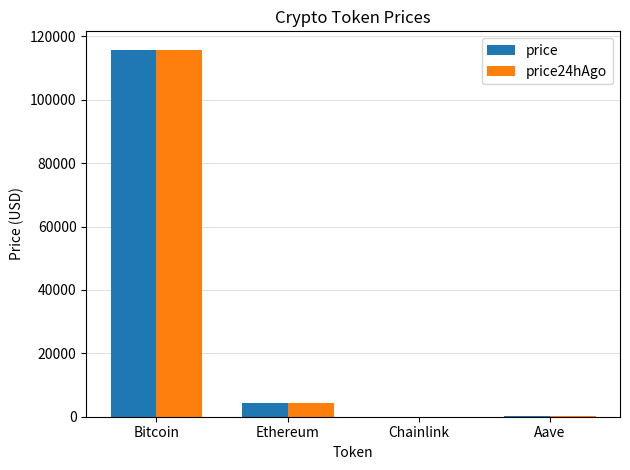

What is the difference between the price values at Aave and Ethereum?

4182.3